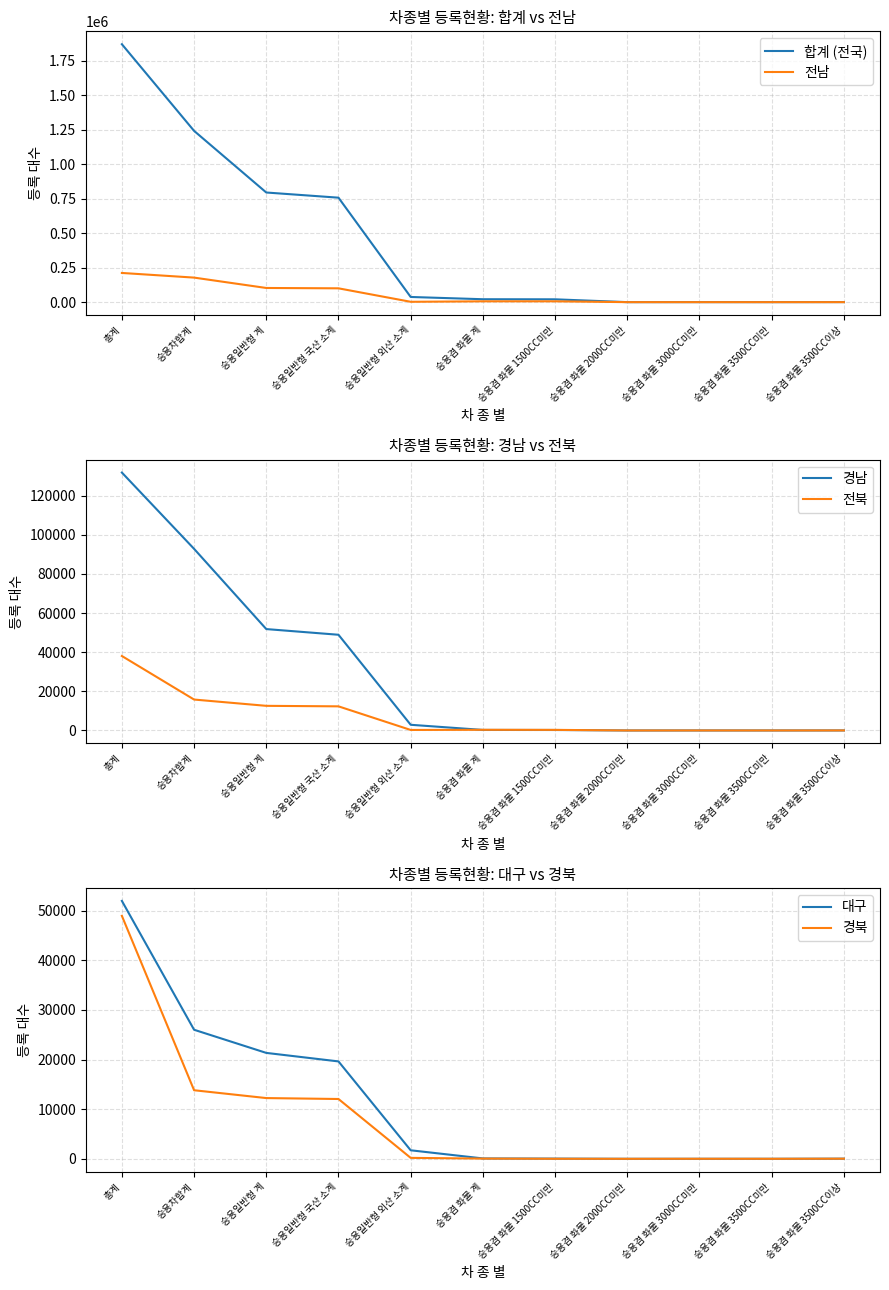

Reading left to right, transcribe all the data shown in this chart.

합계 (전국): 총계=1870178	승용차합계=1241879	승용일반형 계=794962	승용일반형 국산 소계=757483	승용일반형 외산 소계=37479	승용겸 화물 계=21124	승용겸 화물 1500CC미만=20489	승용겸 화물 2000CC미만=5	승용겸 화물 3000CC미만=145	승용겸 화물 3500CC미만=54	승용겸 화물 3500CC이상=431
전남: 총계=211649	승용차합계=177887	승용일반형 계=102693	승용일반형 국산 소계=100188	승용일반형 외산 소계=2505	승용겸 화물 계=6033	승용겸 화물 1500CC미만=6002	승용겸 화물 2000CC미만=0	승용겸 화물 3000CC미만=3	승용겸 화물 3500CC미만=2	승용겸 화물 3500CC이상=26
경남: 총계=131829	승용차합계=92832	승용일반형 계=51828	승용일반형 국산 소계=48920	승용일반형 외산 소계=2908	승용겸 화물 계=273	승용겸 화물 1500CC미만=245	승용겸 화물 2000CC미만=0	승용겸 화물 3000CC미만=9	승용겸 화물 3500CC미만=4	승용겸 화물 3500CC이상=15
전북: 총계=38062	승용차합계=15808	승용일반형 계=12593	승용일반형 국산 소계=12330	승용일반형 외산 소계=263	승용겸 화물 계=346	승용겸 화물 1500CC미만=304	승용겸 화물 2000CC미만=0	승용겸 화물 3000CC미만=12	승용겸 화물 3500CC미만=6	승용겸 화물 3500CC이상=24
대구: 총계=51959	승용차합계=25999	승용일반형 계=21336	승용일반형 국산 소계=19620	승용일반형 외산 소계=1716	승용겸 화물 계=74	승용겸 화물 1500CC미만=41	승용겸 화물 2000CC미만=0	승용겸 화물 3000CC미만=2	승용겸 화물 3500CC미만=4	승용겸 화물 3500CC이상=27
경북: 총계=48947	승용차합계=13813	승용일반형 계=12235	승용일반형 국산 소계=12048	승용일반형 외산 소계=187	승용겸 화물 계=44	승용겸 화물 1500CC미만=8	승용겸 화물 2000CC미만=0	승용겸 화물 3000CC미만=9	승용겸 화물 3500CC미만=3	승용겸 화물 3500CC이상=24